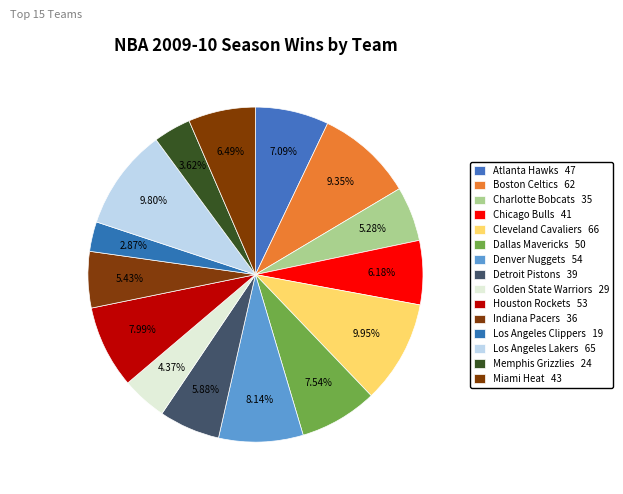

Rank the categories by value from highest to lowest.

Cleveland Cavaliers, Los Angeles Lakers, Boston Celtics, Denver Nuggets, Houston Rockets, Dallas Mavericks, Atlanta Hawks, Miami Heat, Chicago Bulls, Detroit Pistons, Indiana Pacers, Charlotte Bobcats, Golden State Warriors, Memphis Grizzlies, Los Angeles Clippers